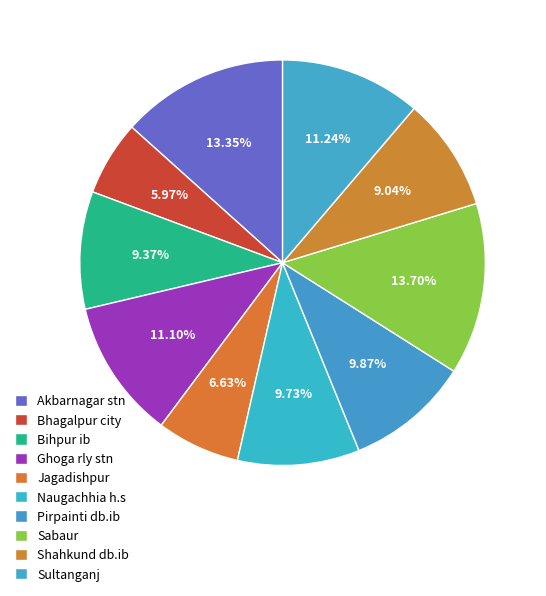

How many segments does this pie chart have?

10